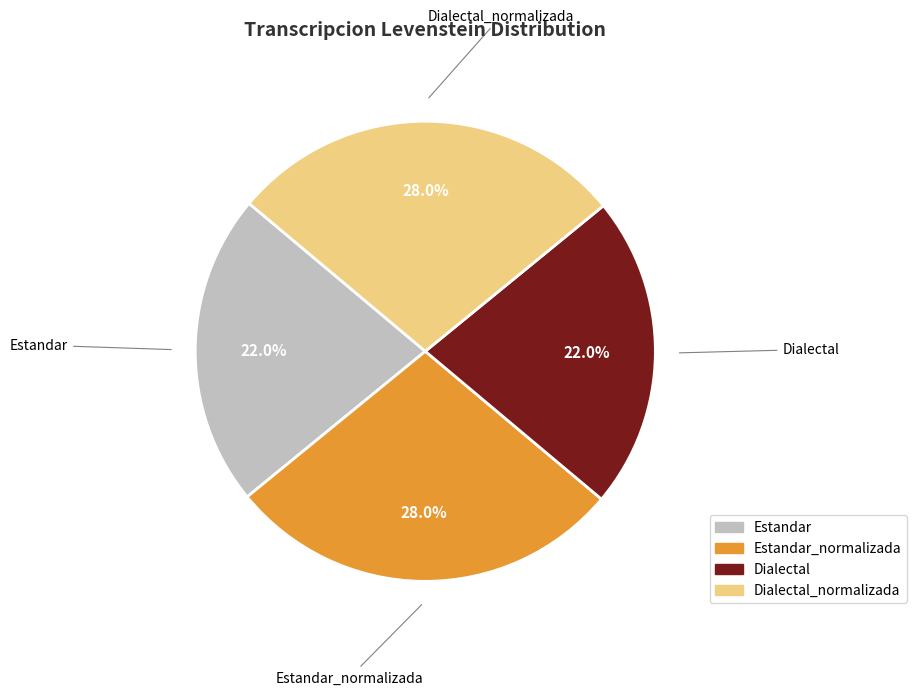

The Estandar_normalizada slice represents 16% of the pie. True or false?

False